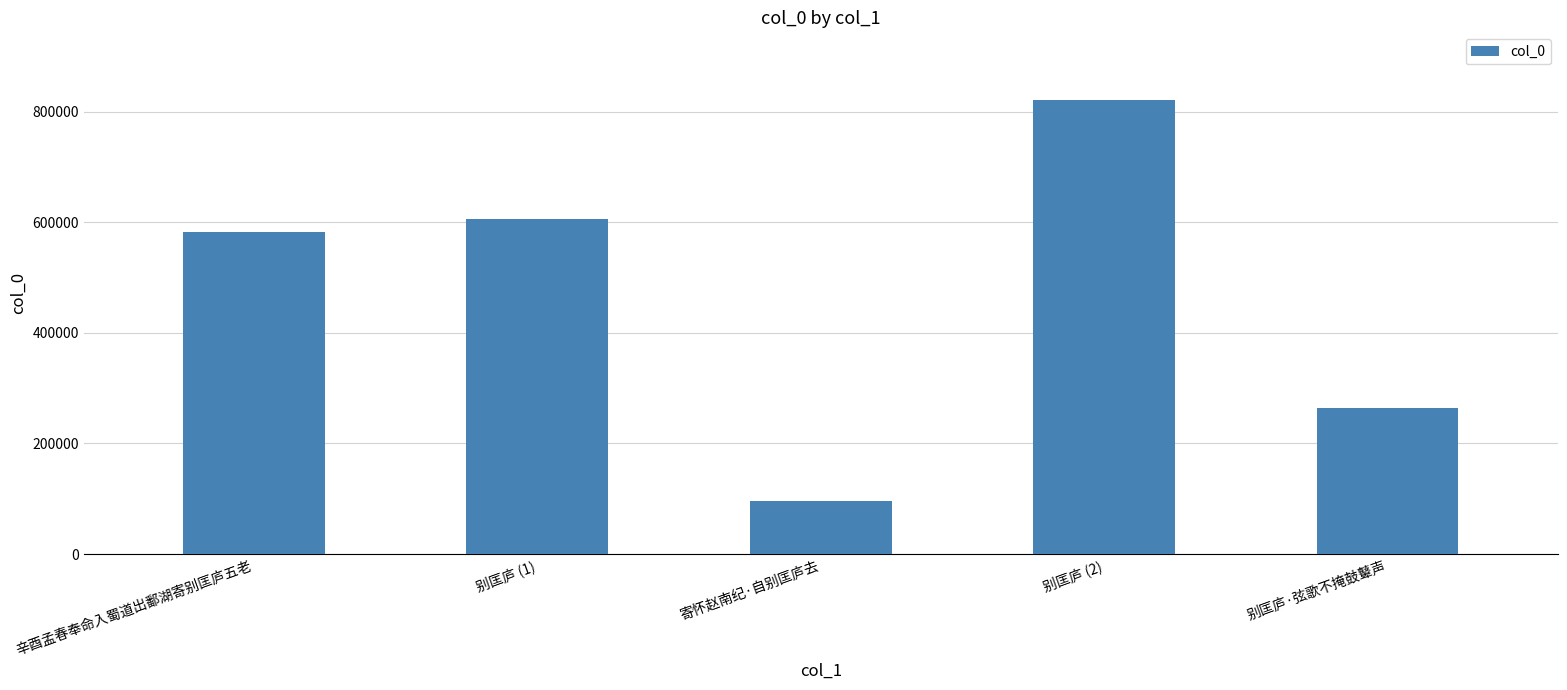

List the labels in order of value, smallest first.

寄怀赵南纪·自别匡庐去, 别匡庐·弦歌不掩鼓鼙声, 辛酉孟春奉命入蜀道出鄱湖寄别匡庐五老, 别匡庐 (1), 别匡庐 (2)